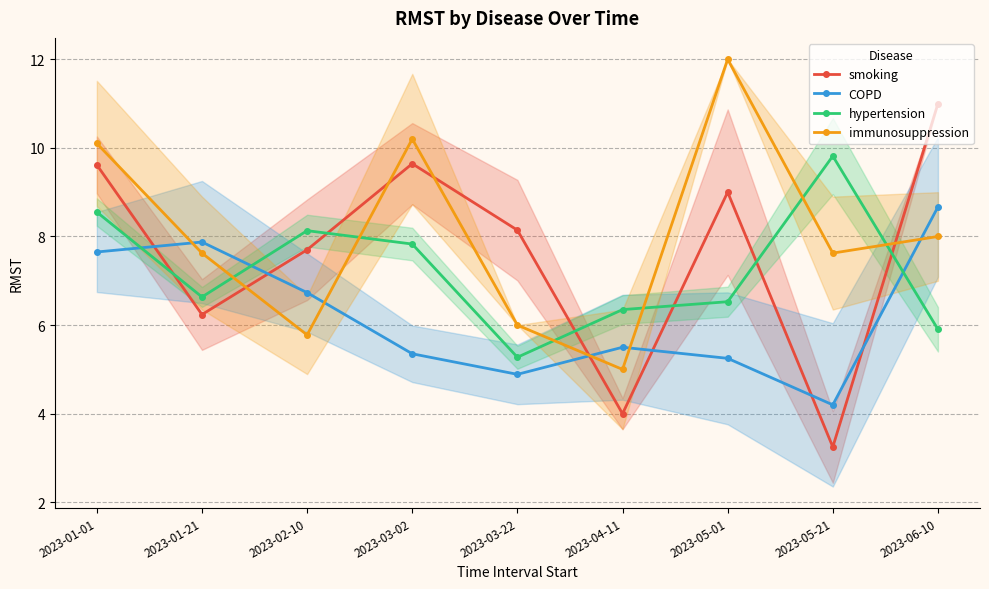

Rank the series by their average value, from lowest to highest.

COPD, hypertension, smoking, immunosuppression